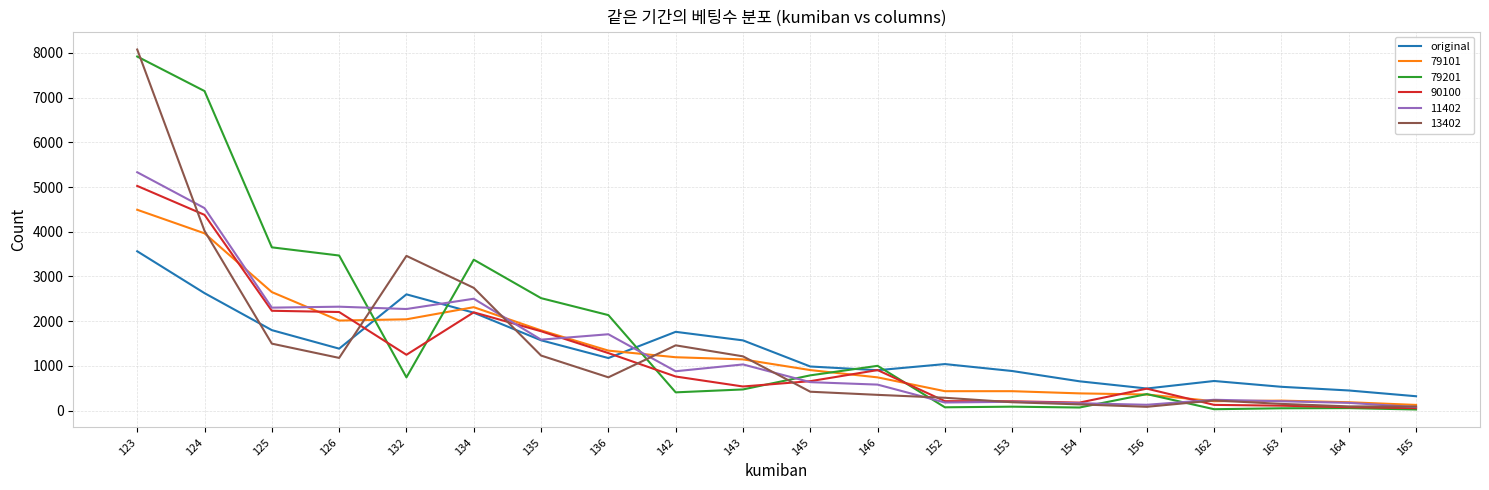

Which series has the widest spread of values?

13402